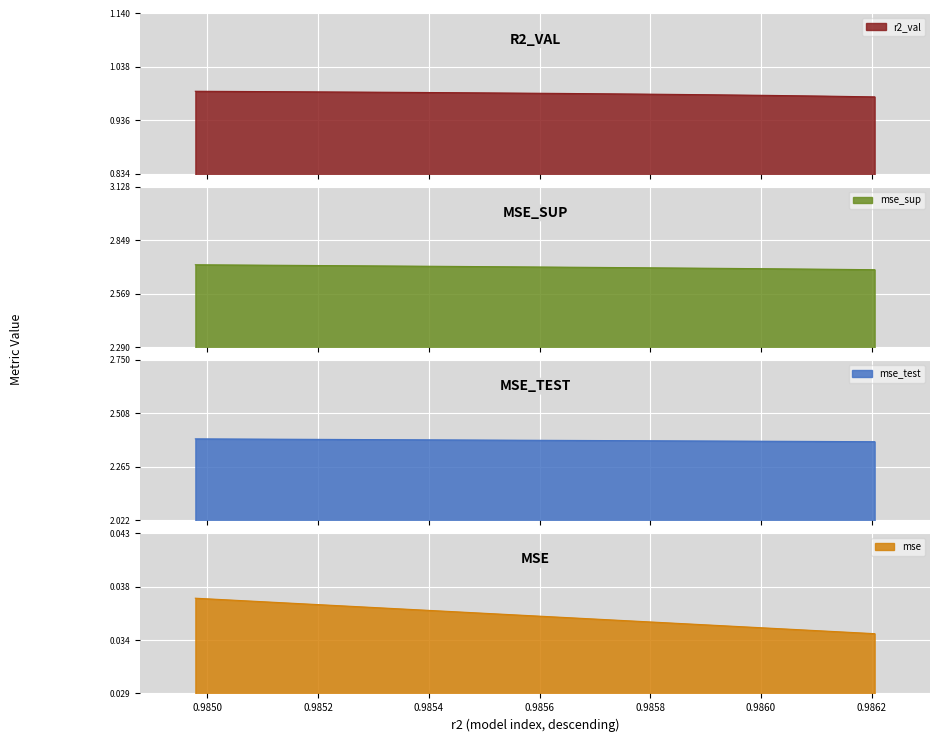

True or false: r2_val and mse cross at least once.

False